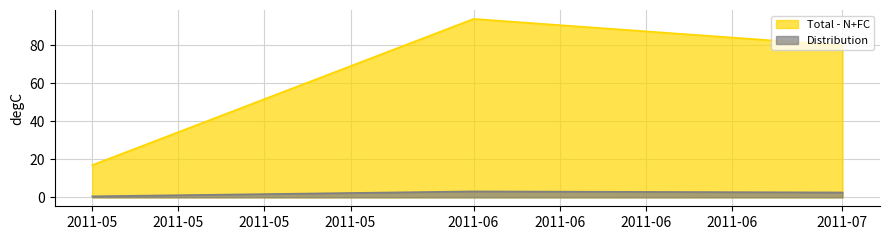

Which series has the largest total across all categories?

Total - N+FC